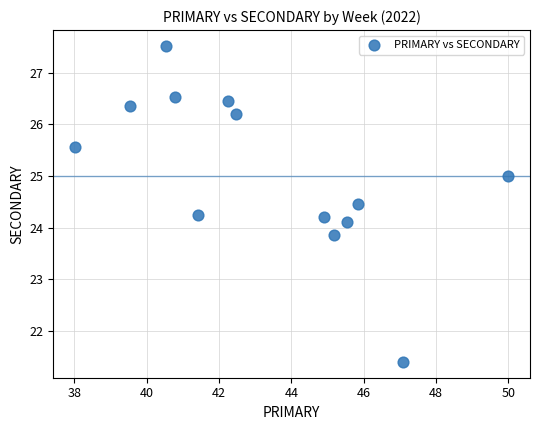

What is the range of Y values (max minus min)?

6.1